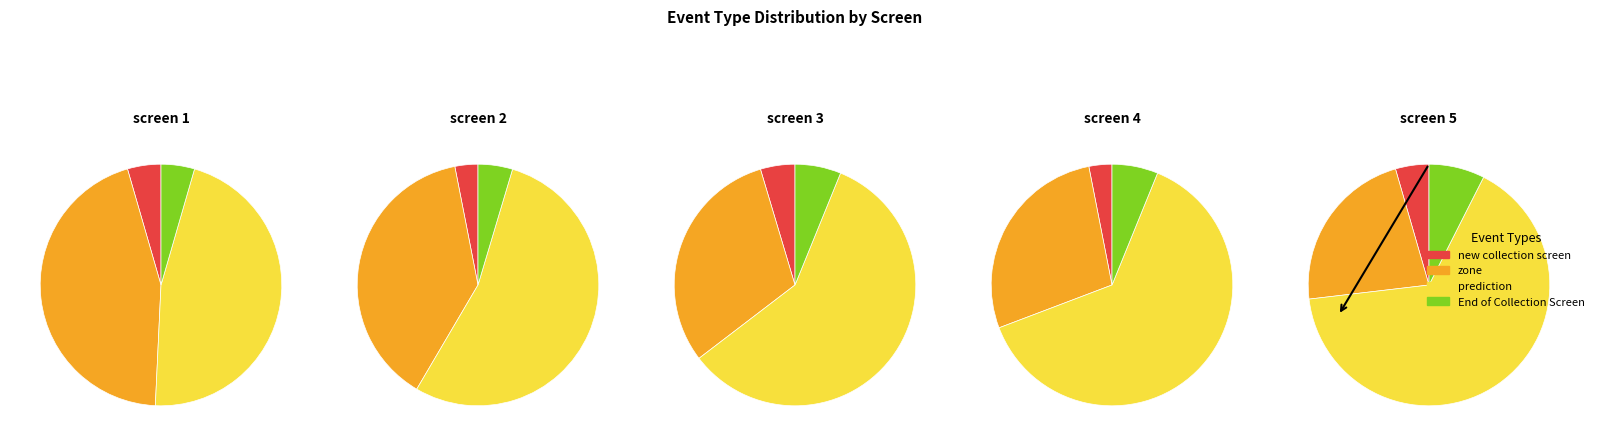

Which has a higher value, zone or prediction?

prediction